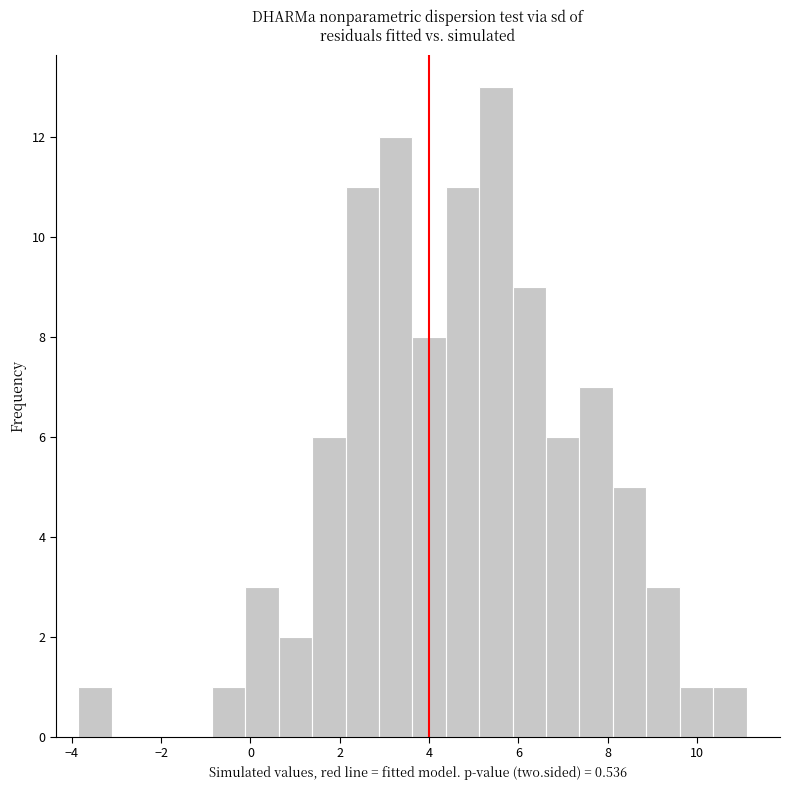

Read against the x-axis, roughly where is the centre of the tallest bar?

5.4